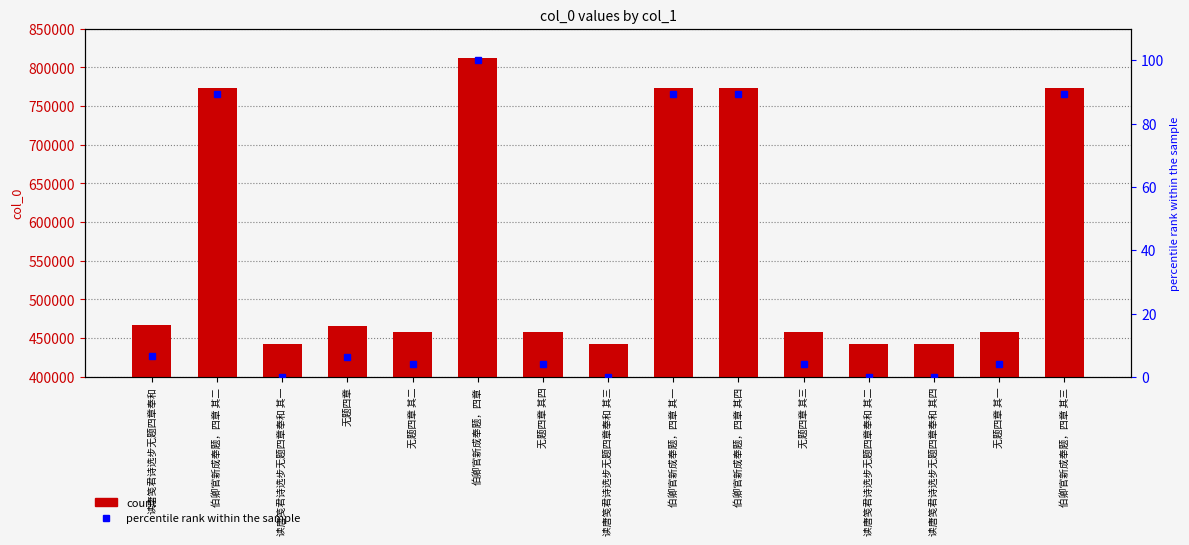

What position from the left is 无题四章 其二?

5